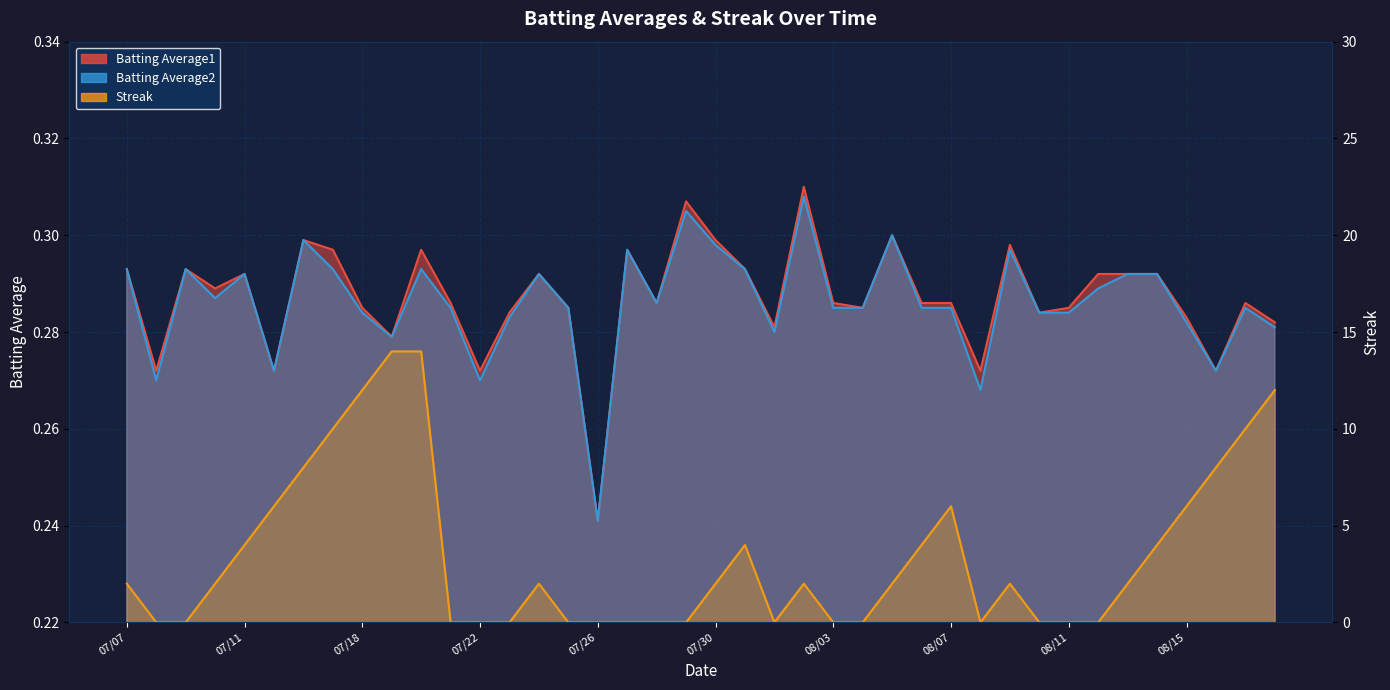

What are all the series names shown in the legend?

Batting Average1, Batting Average2, Streak